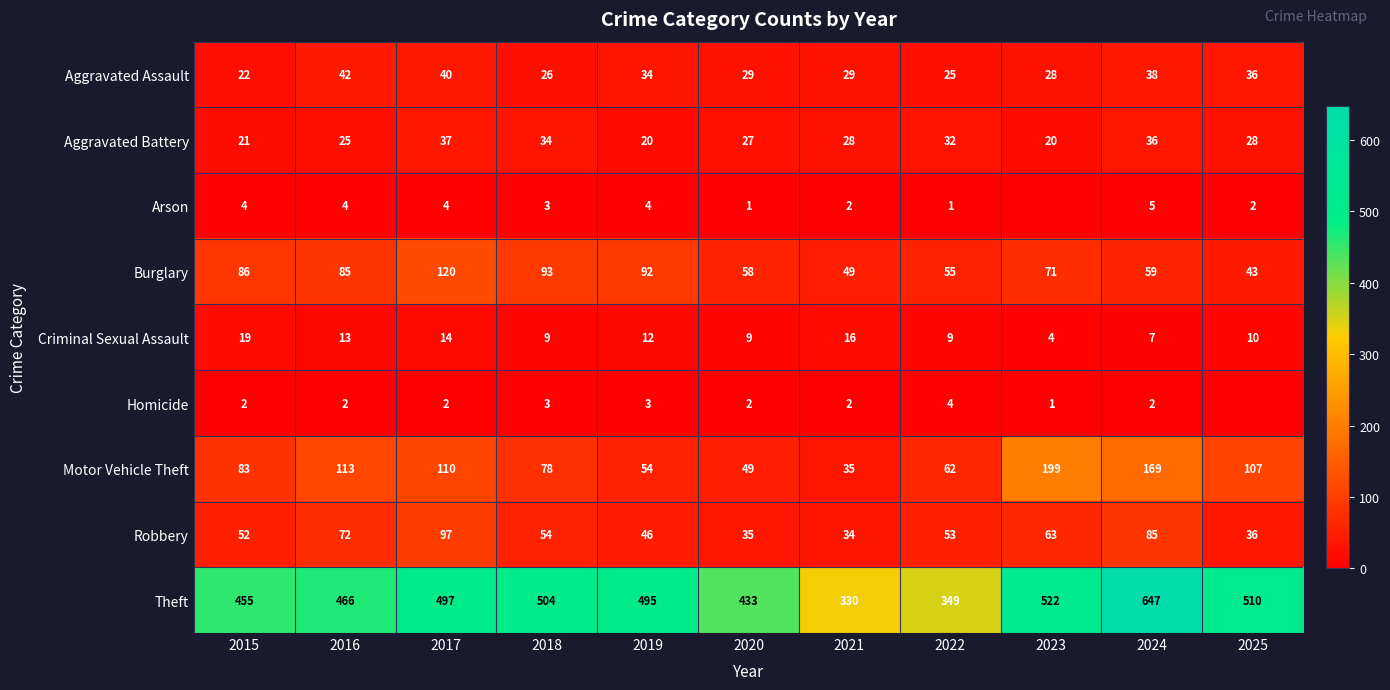

At which label does Theft first exceed 495?

2017